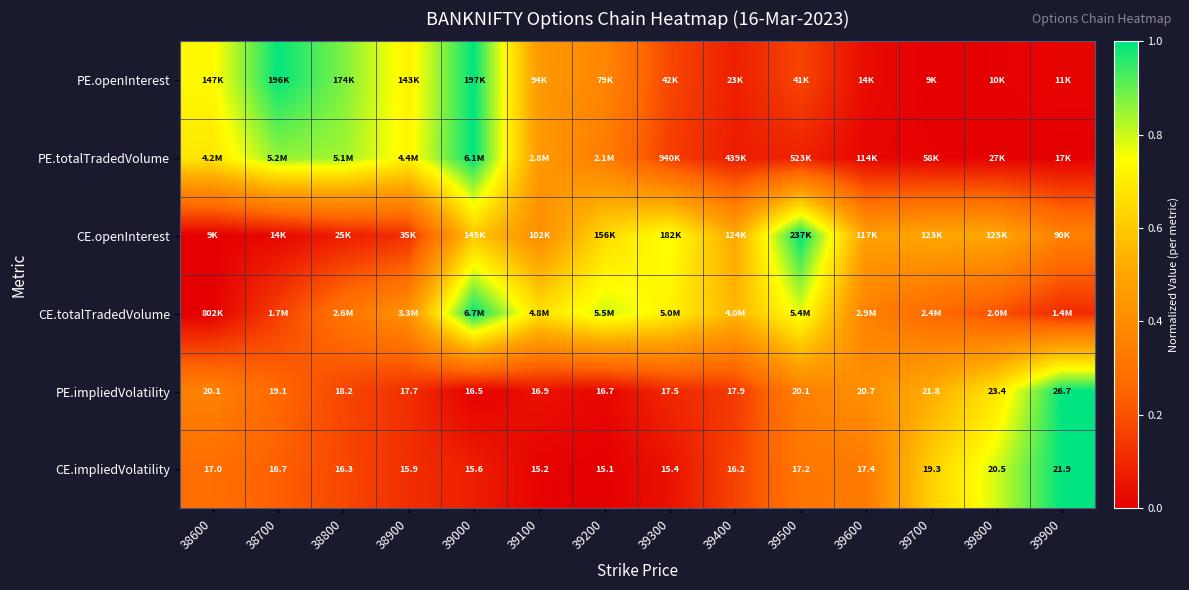

Is it true that CE.totalTradedVolume equals 0.4 at 39600?

True